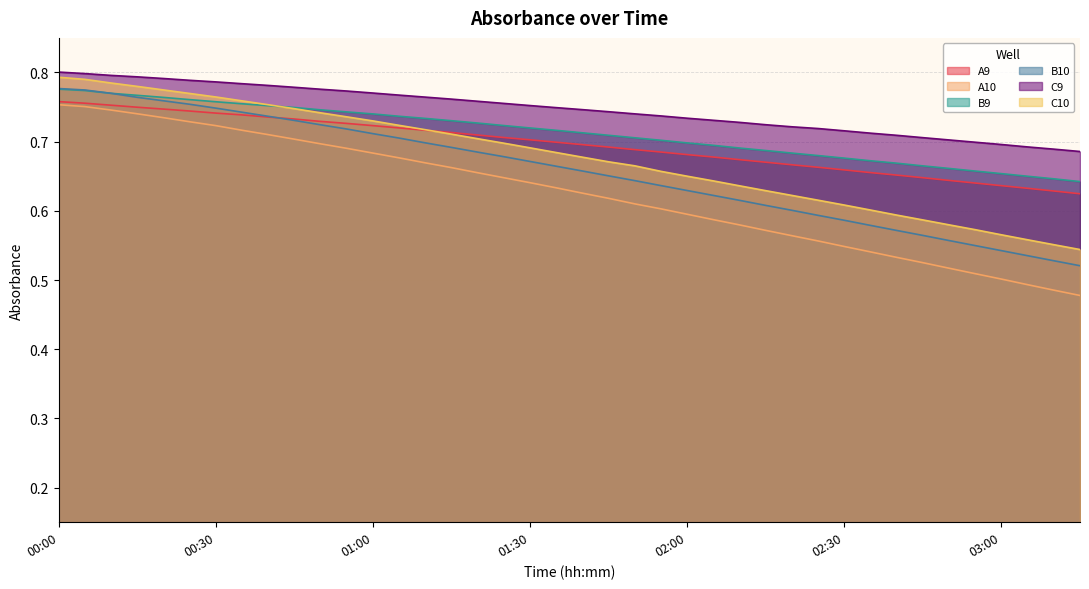

What is the label of the 37th point from the left?

03:00